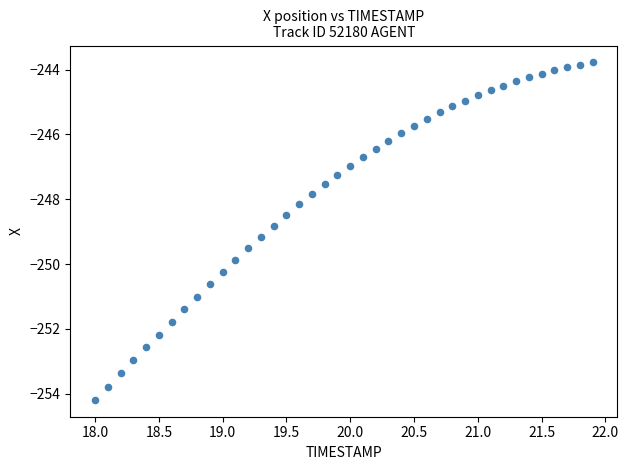

What is the range of Y values (max minus min)?

10.4